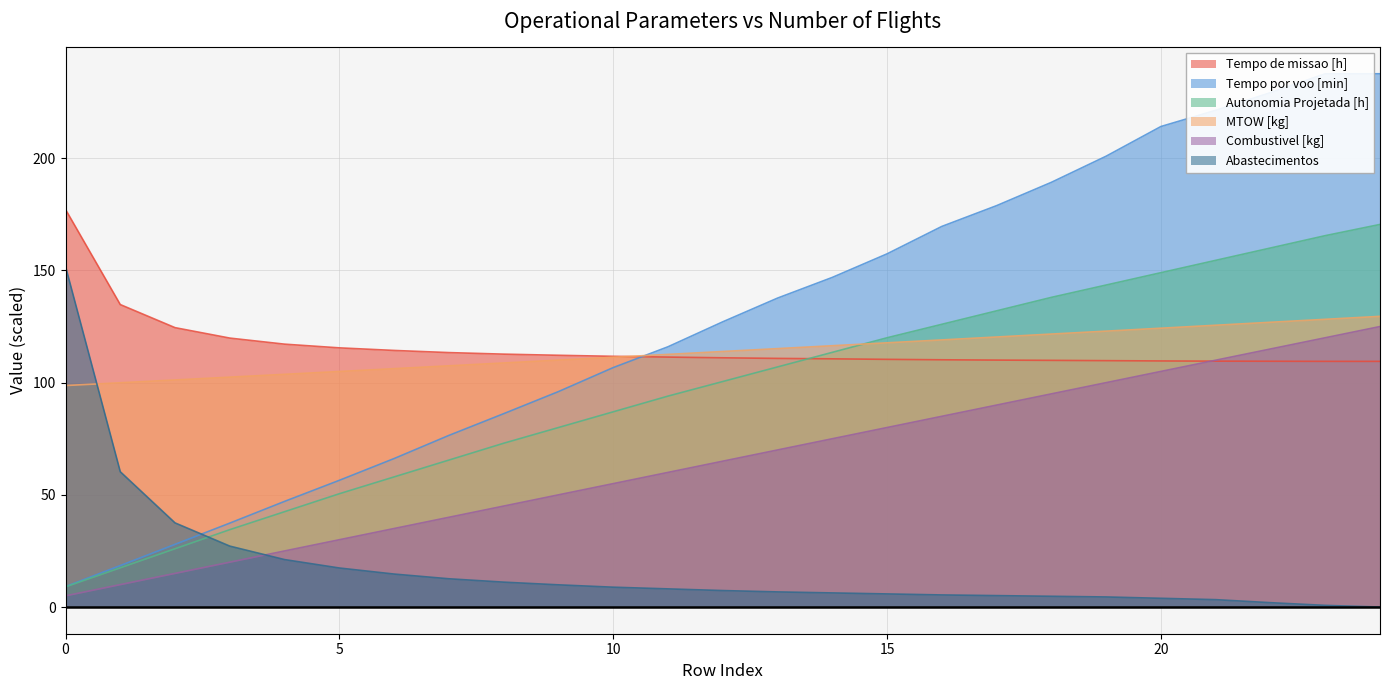

What is the value of the Tempo por voo [min] point at the 17th from the left?

169.6